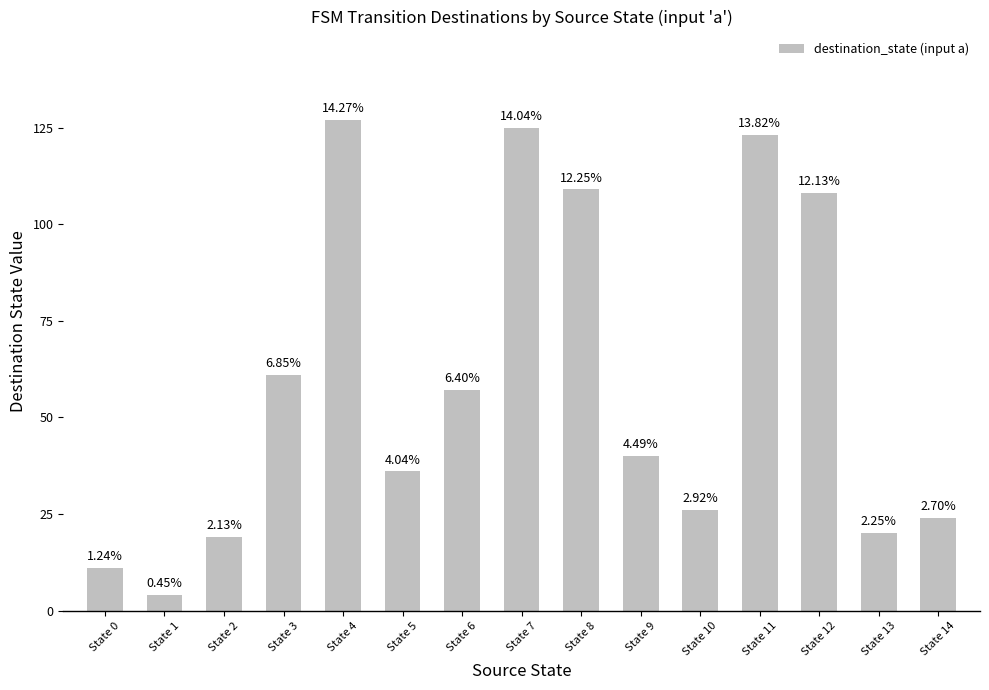

What is the value of the 15th bar from the left?

24